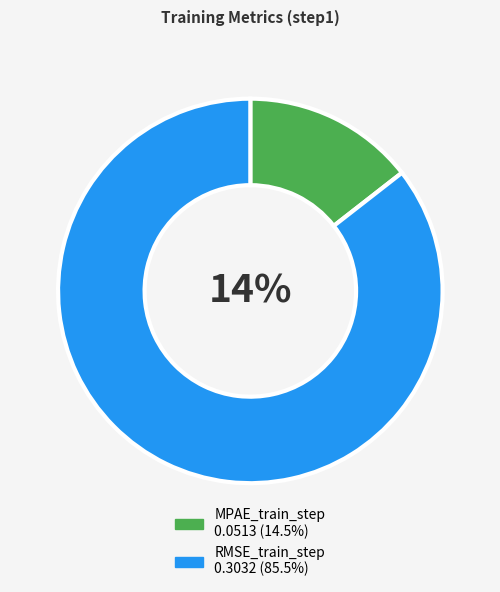

Which category accounts for the majority?

RMSE_train_step